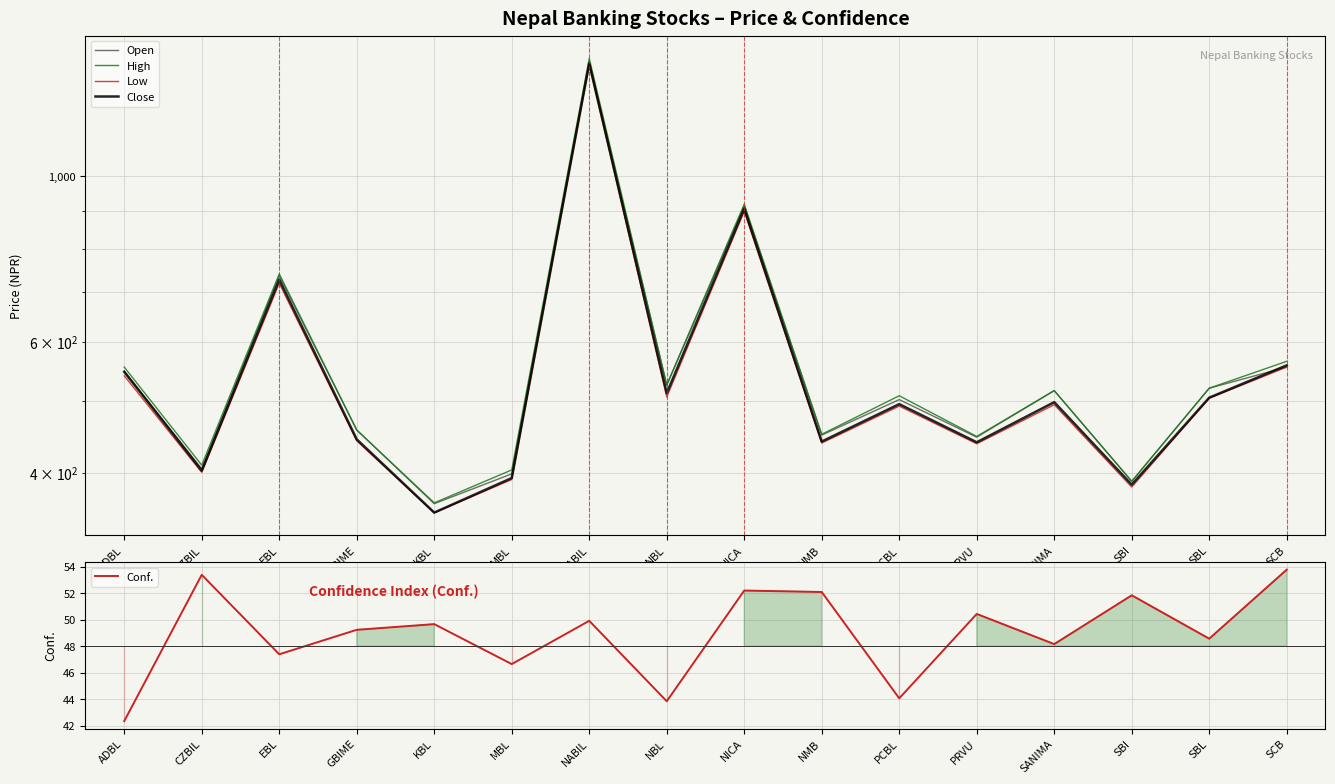

How many data points does each series have?

16